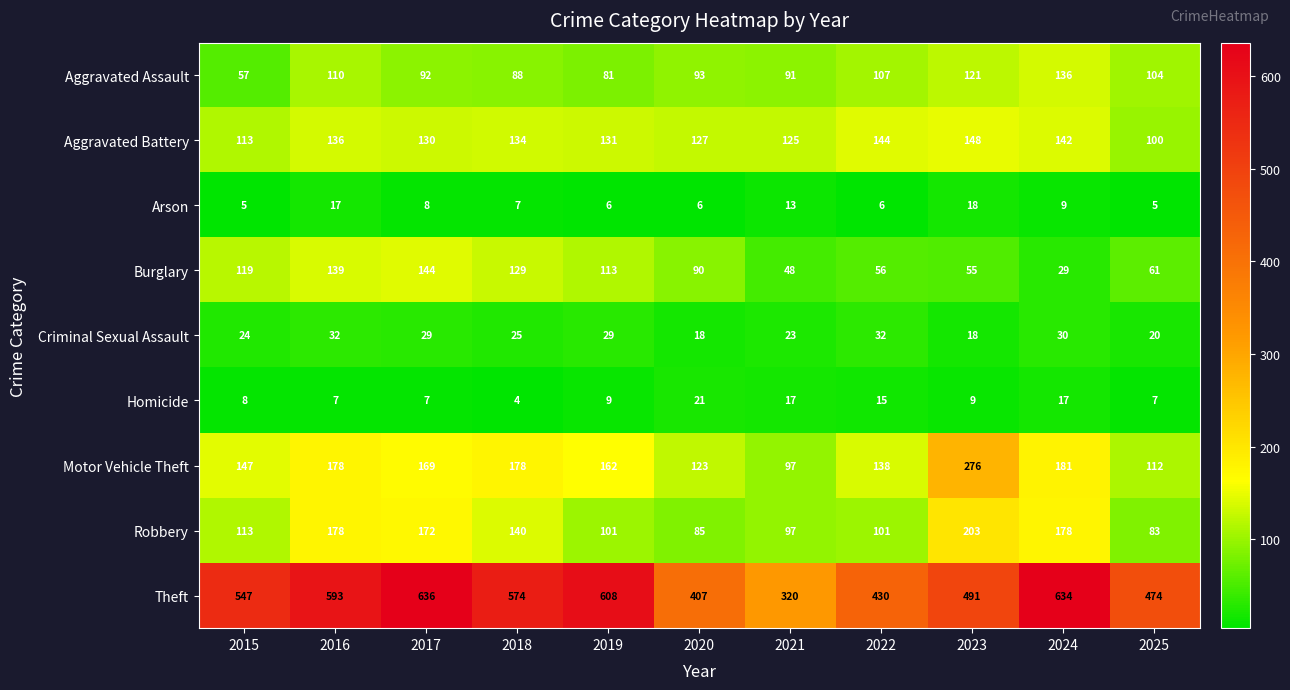

What is the average value of the Homicide series?

11